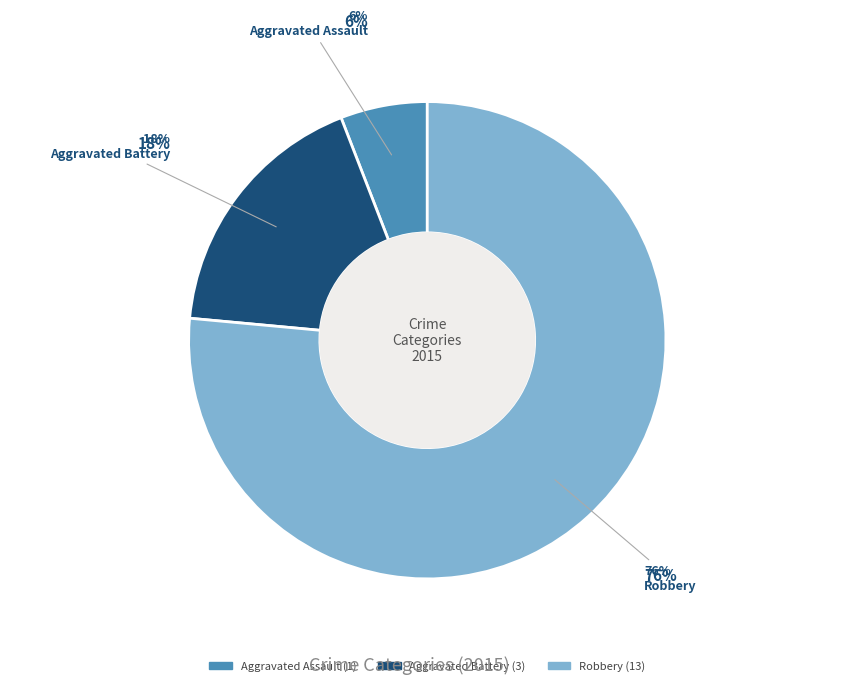

To the nearest percent, what is the difference between the Robbery and Aggravated Battery slice percentages?

59%